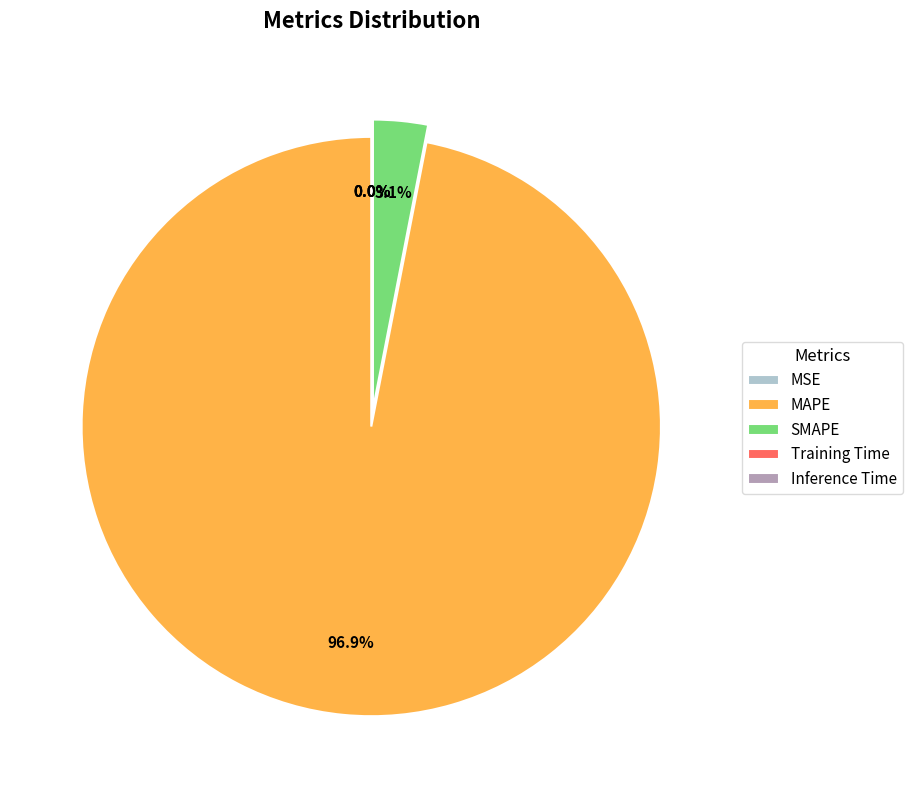

What portion of the pie excludes SMAPE?

96.9%